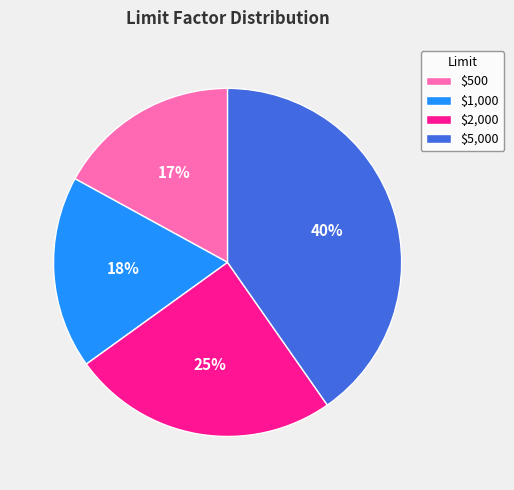

How many slices are in this pie chart?

4